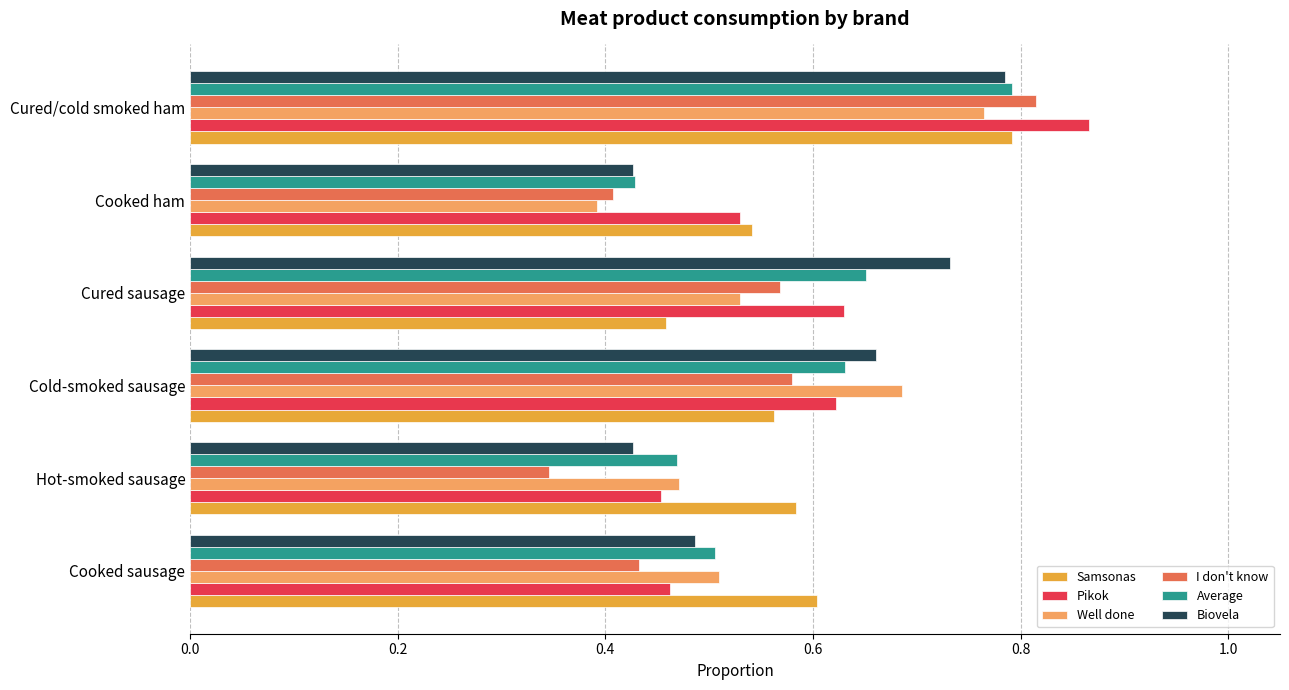

The Pikok series shows 0.5 at Cooked sausage. True or false?

True